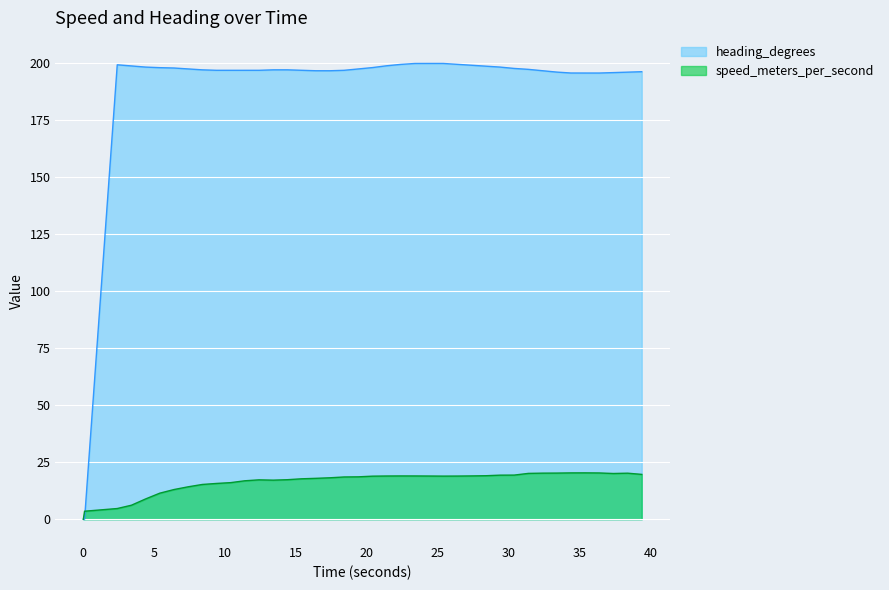

Which series has the largest range (max minus min)?

heading_degrees